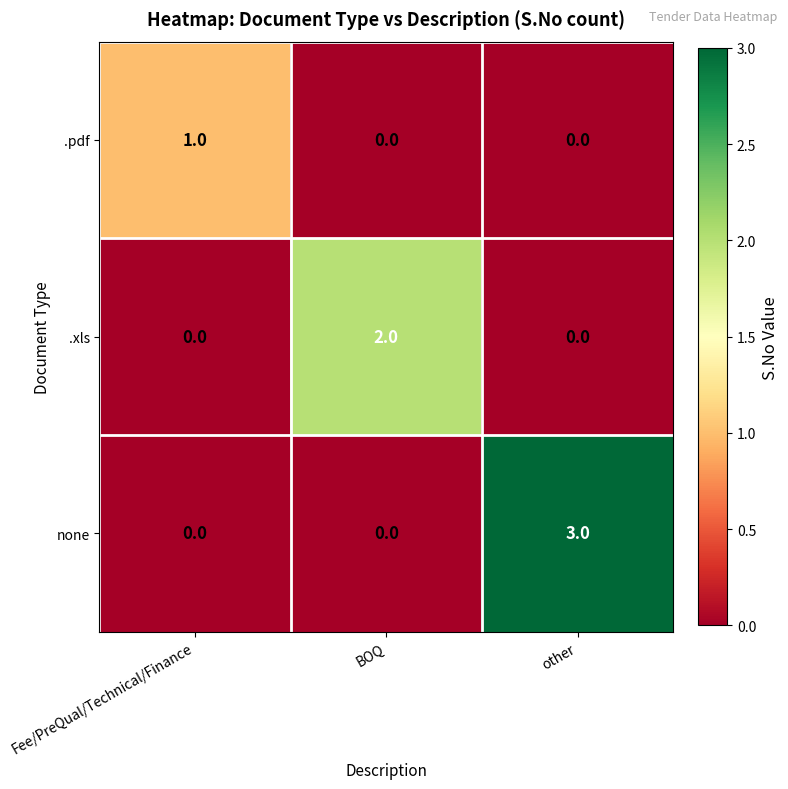

List the series in order of their peak value, lowest first.

.pdf, .xls, none